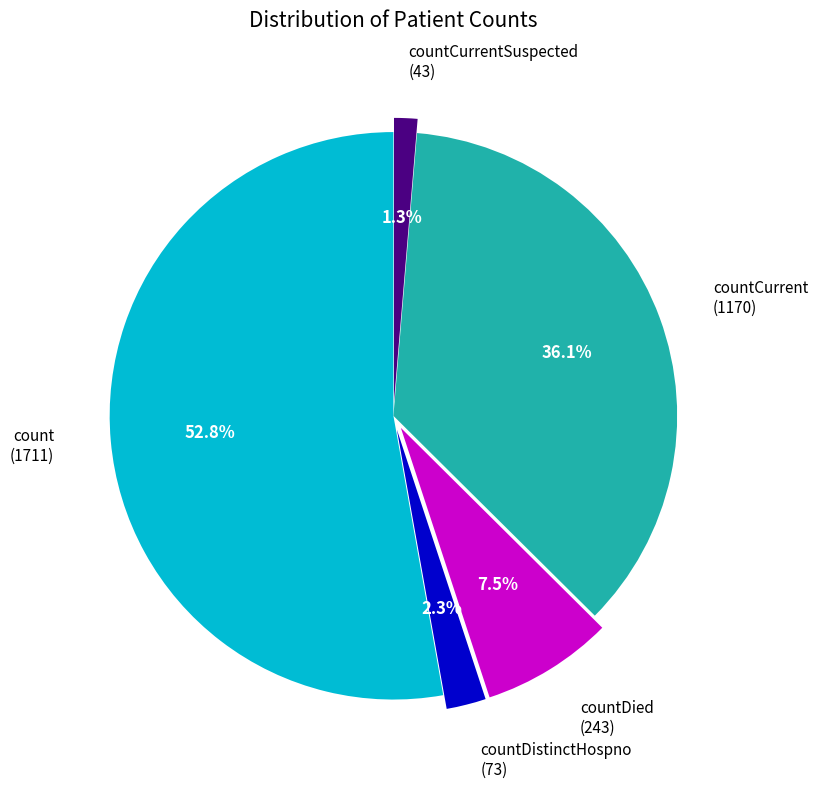

Combined, what portion of the pie is countDied (243) and countCurrentSuspected (43)?

8.8%